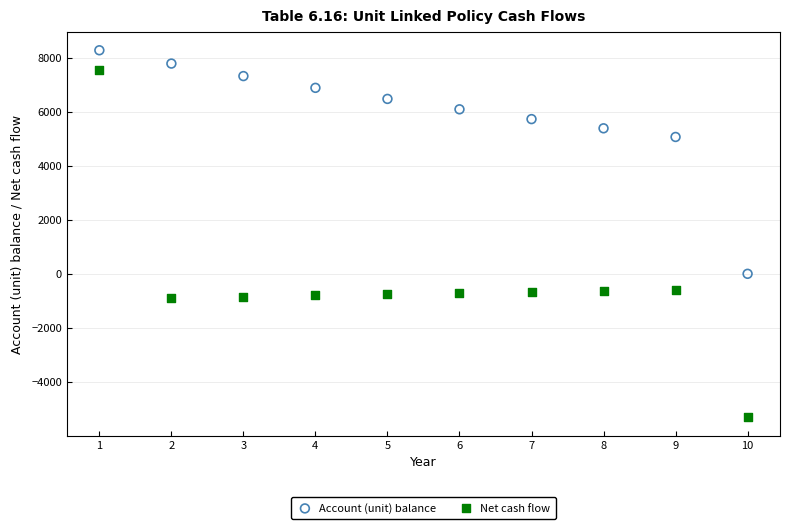

Across all data points, what is the range of X values (max minus min)?

9.0